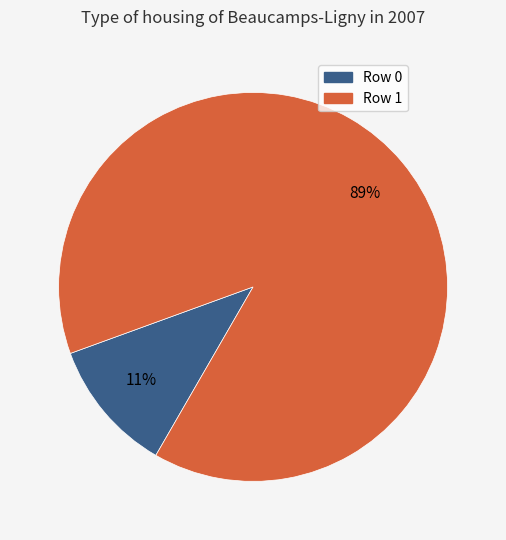

To the nearest percent, what is the difference between the largest and smallest slice percentages?

78%